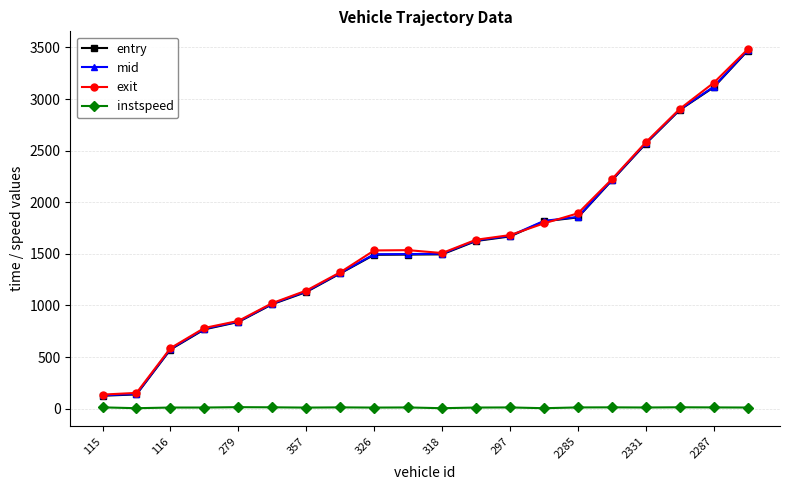

True or false: instspeed and mid cross at least once.

False